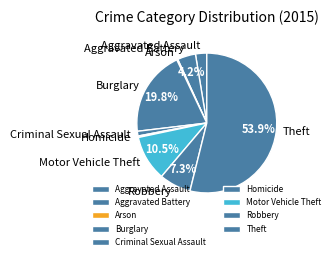

Which slice is the largest?

Theft